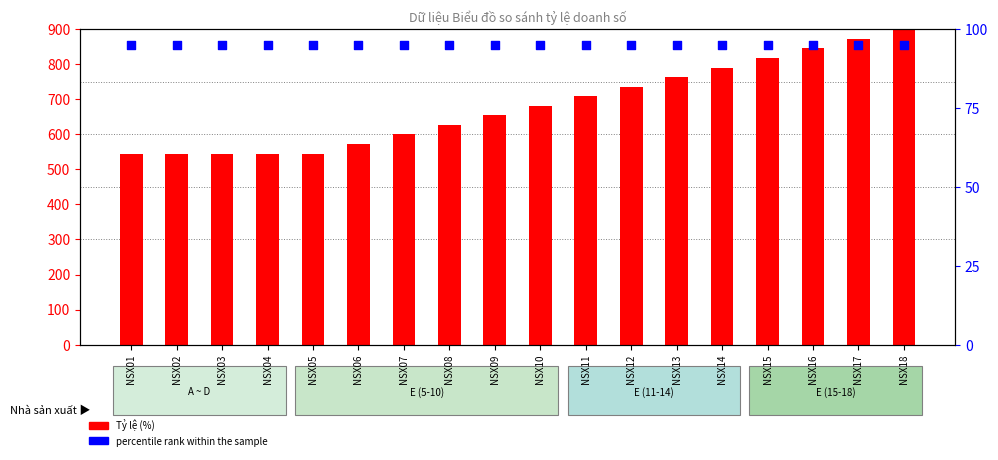

At which category is the sum across all series the highest?

NSX18